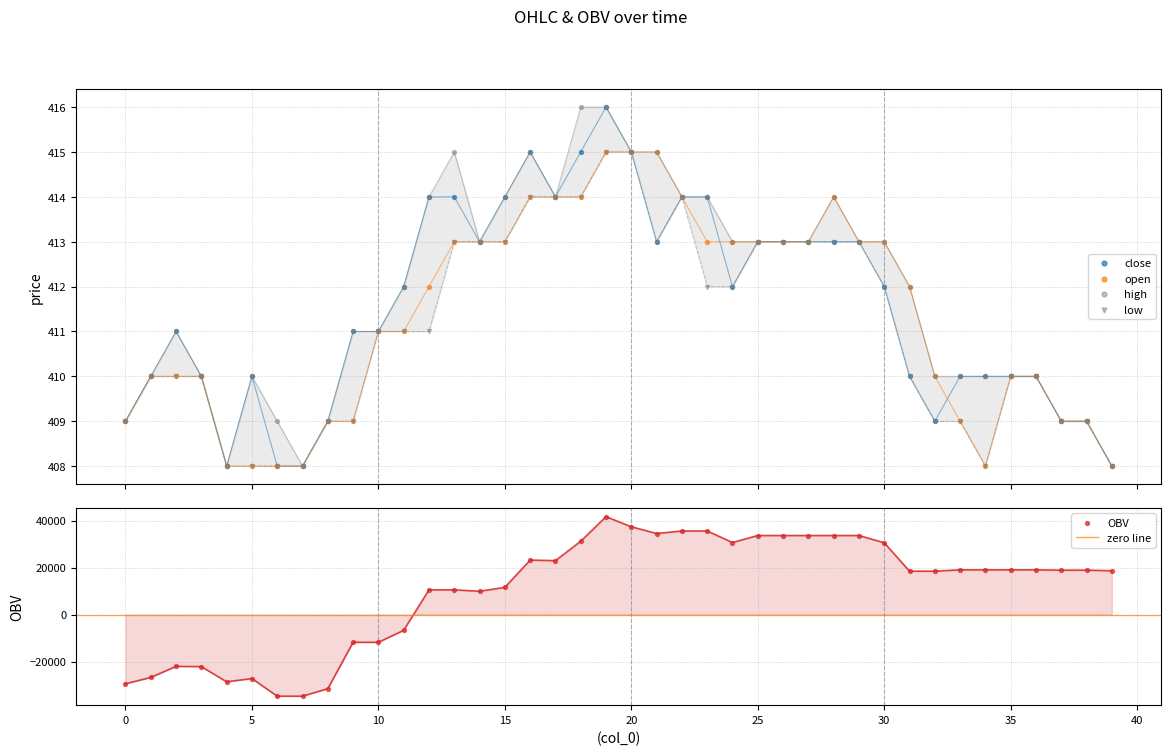

What are all the series names shown in the legend?

close, high, low, open, OBV